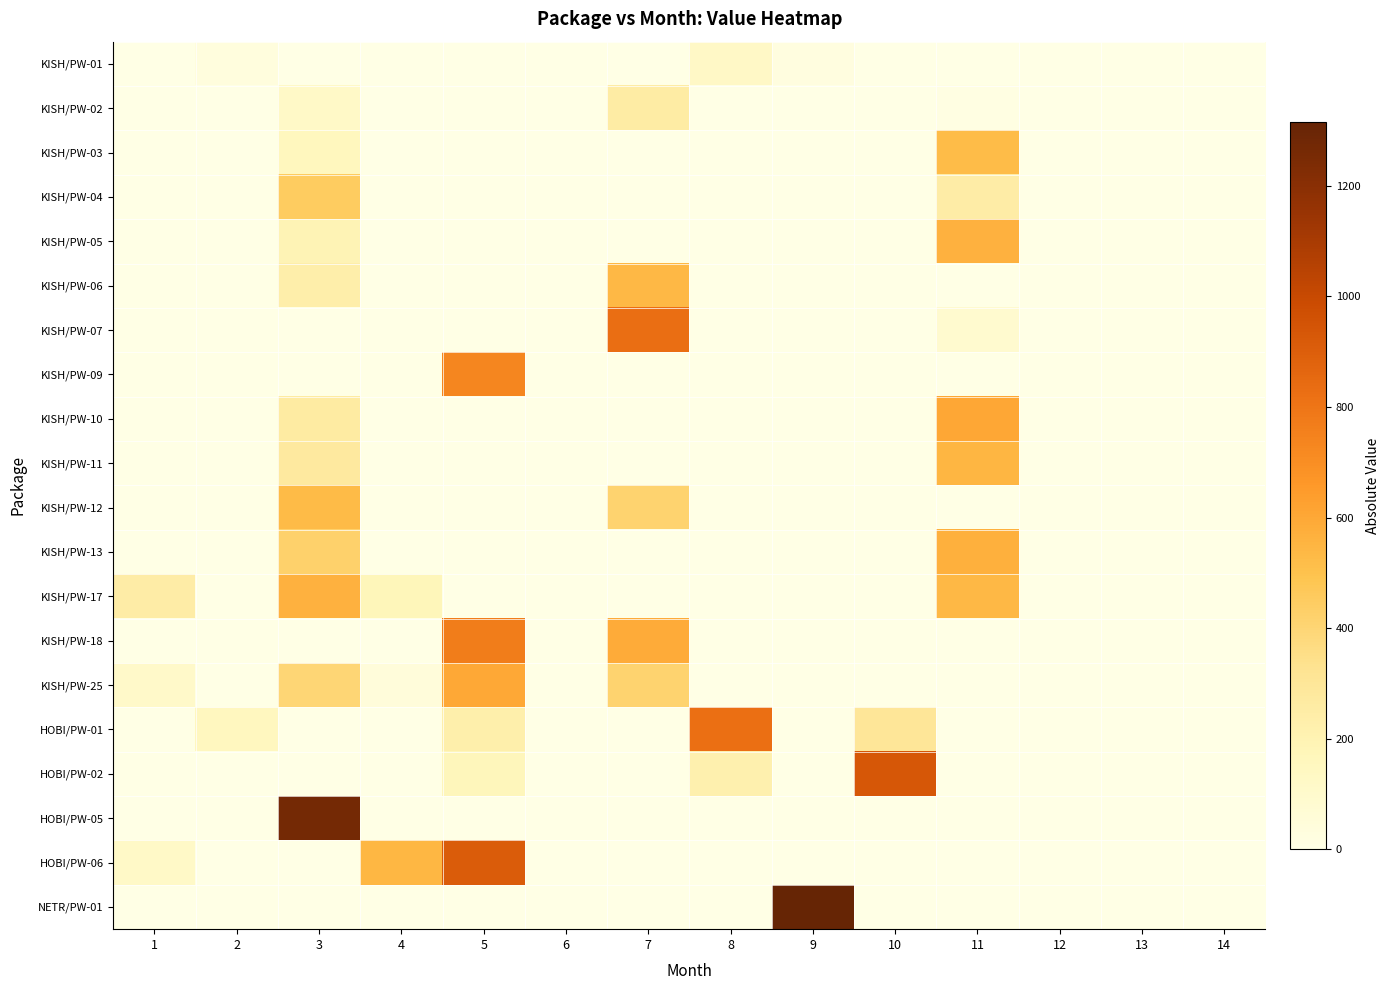

Between 9 and 11, which is larger?

9